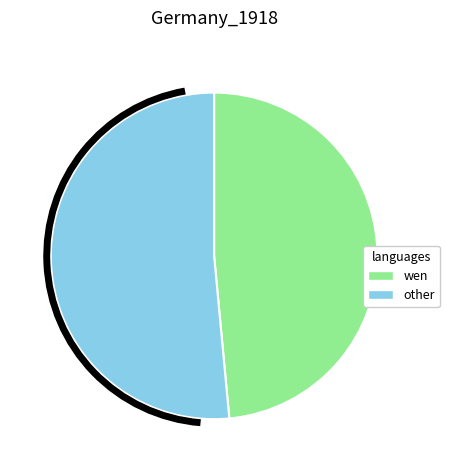

Is it true that wen is 49% of the pie?

True